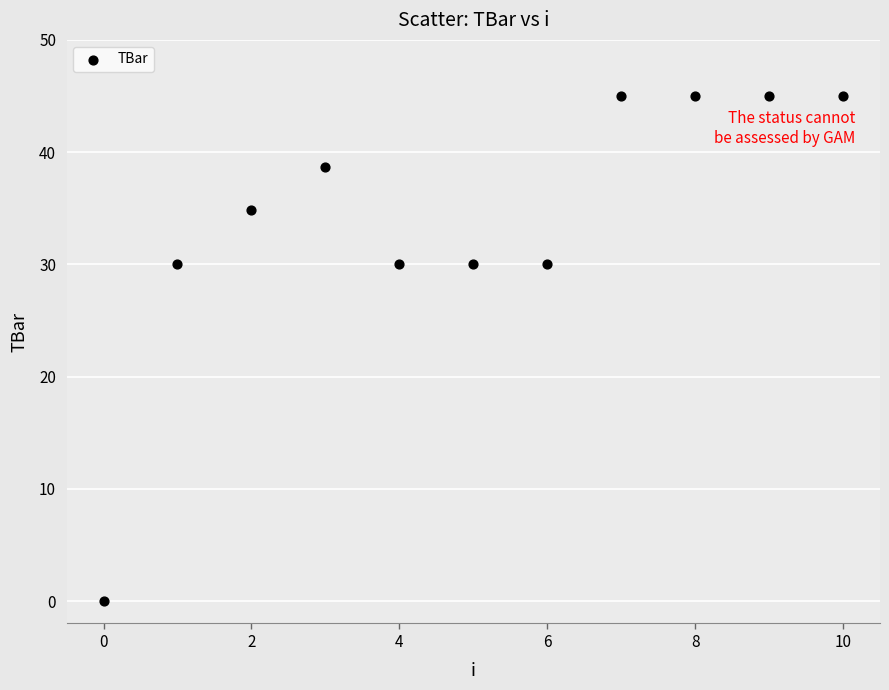

What is the average Y value?

34.0